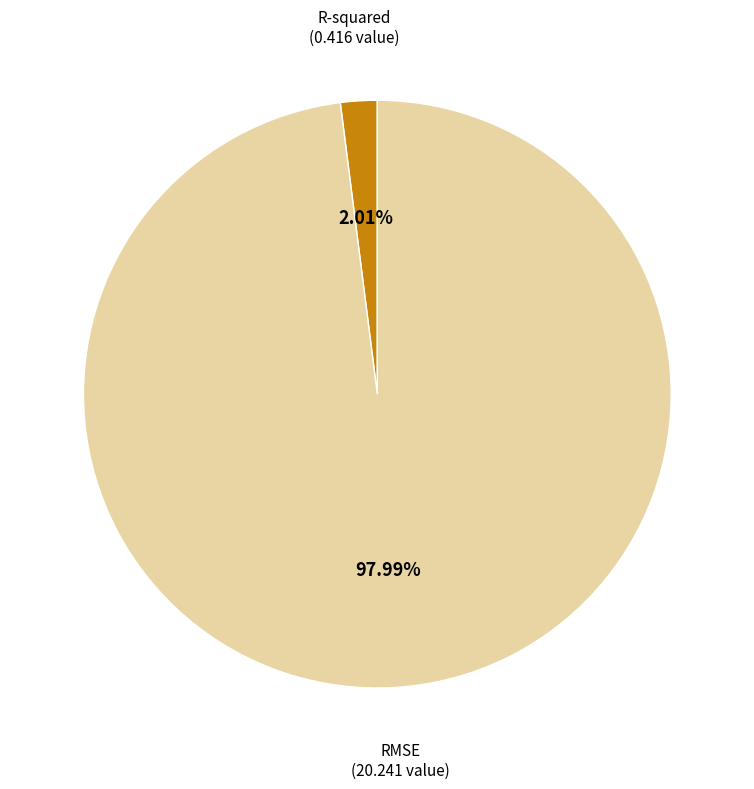

Which category has the biggest portion of the pie?

RMSE